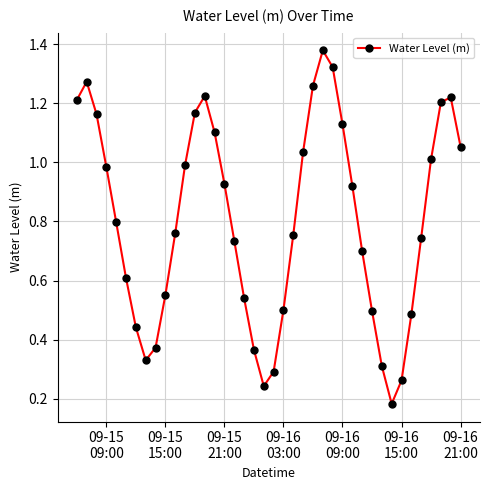

What is the sum of all values?

32.0